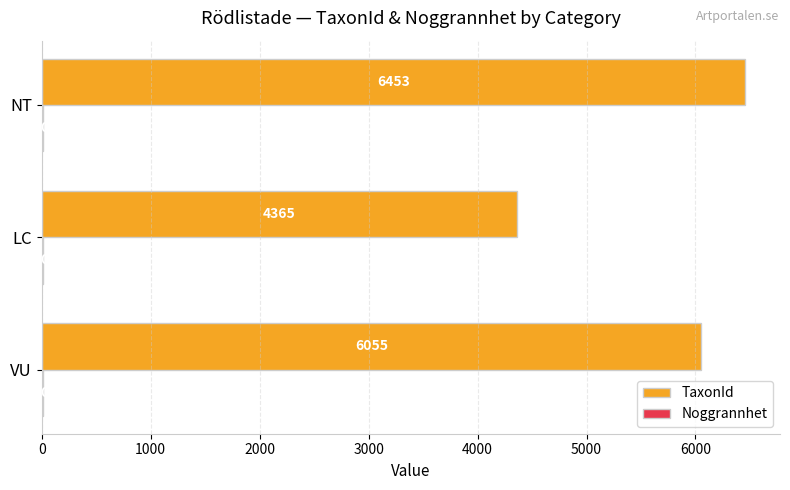

At which category is the sum across all series the highest?

NT